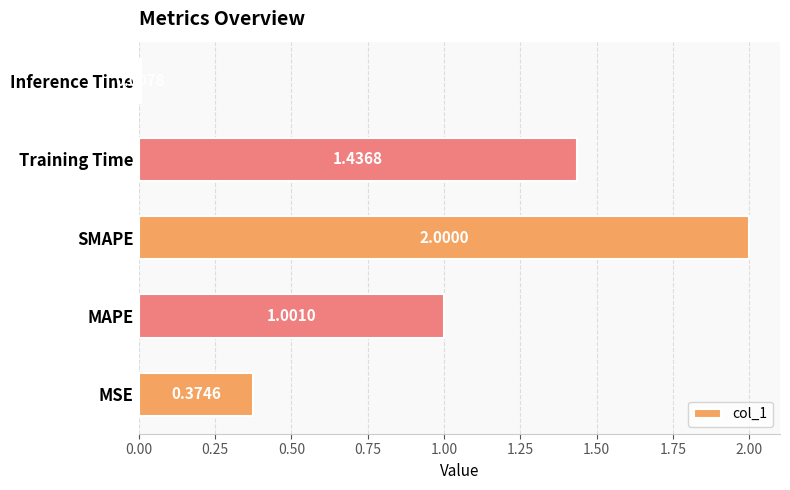

What is the change in value from MAPE to Inference Time?

-1.0